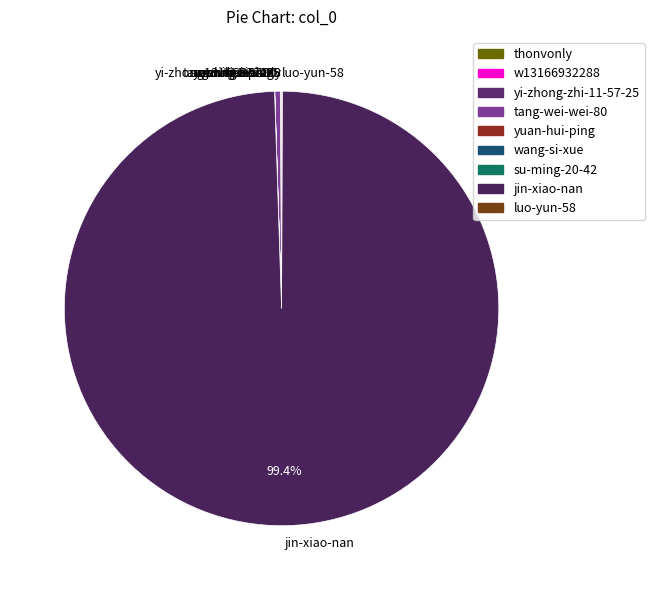

Does jin-xiao-nan account for over 50% of the chart?

Yes